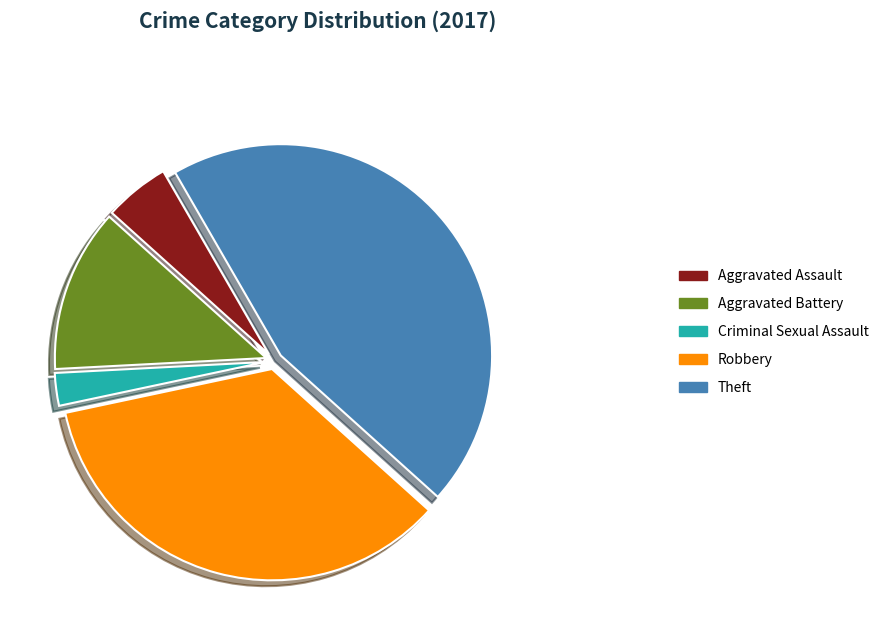

To the nearest percent, what is the combined percentage of Criminal Sexual Assault and Theft?

47%